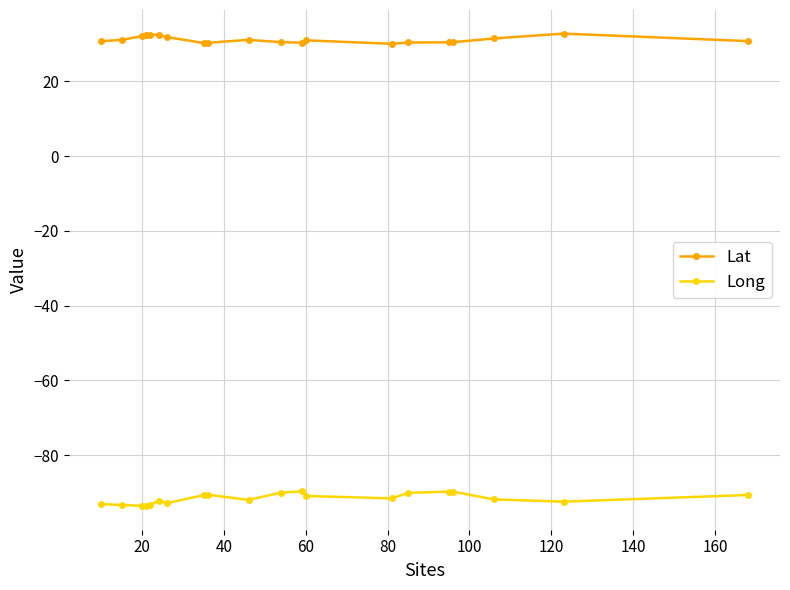

Is this an area chart (filled region under the line)?

No